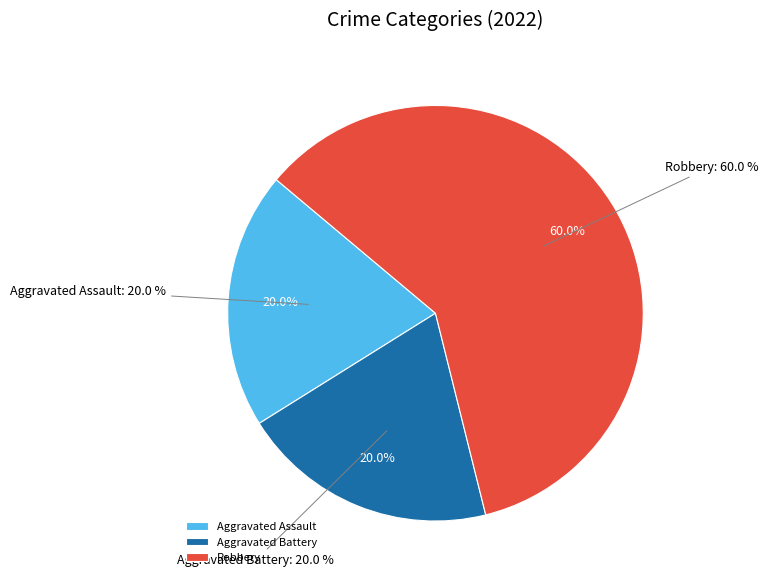

To the nearest percent, what percentage of the pie is Aggravated Battery?

20%